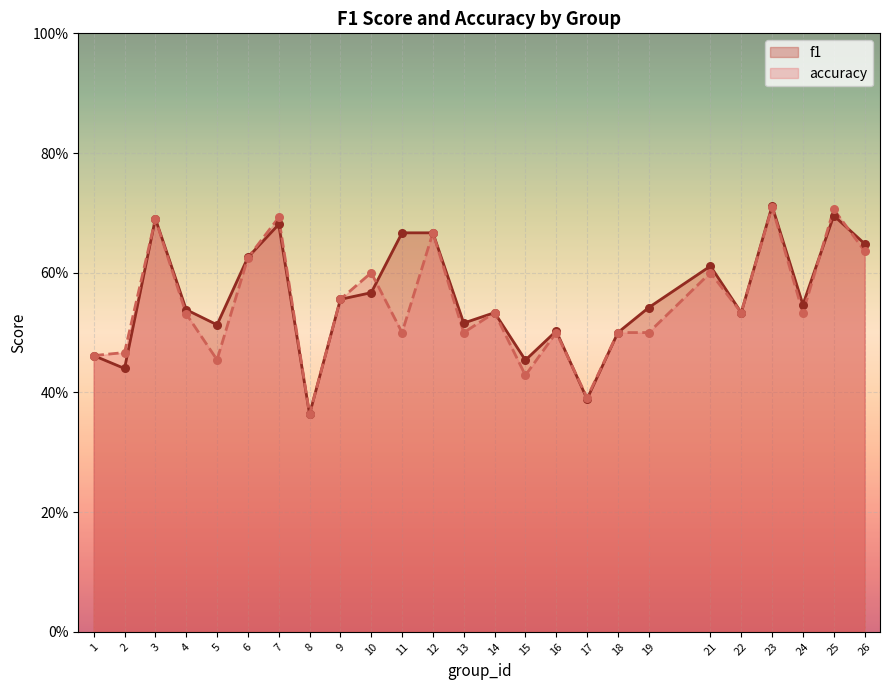

What are all the series names shown in the legend?

f1, accuracy